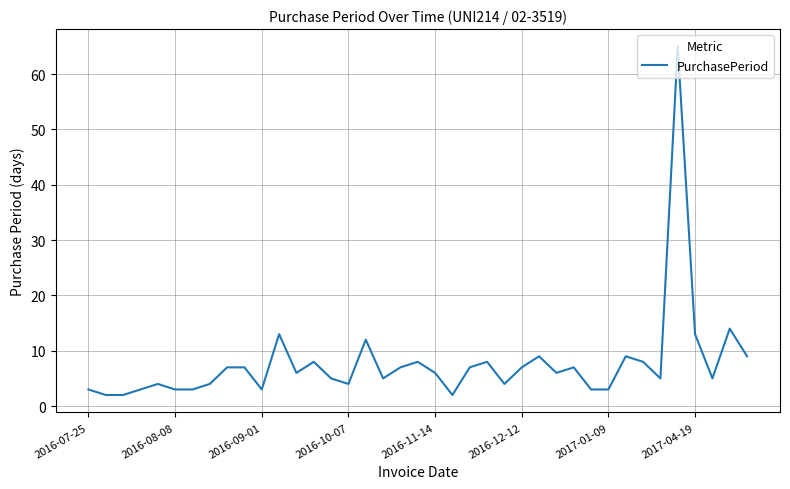

What is the greatest value displayed?

65